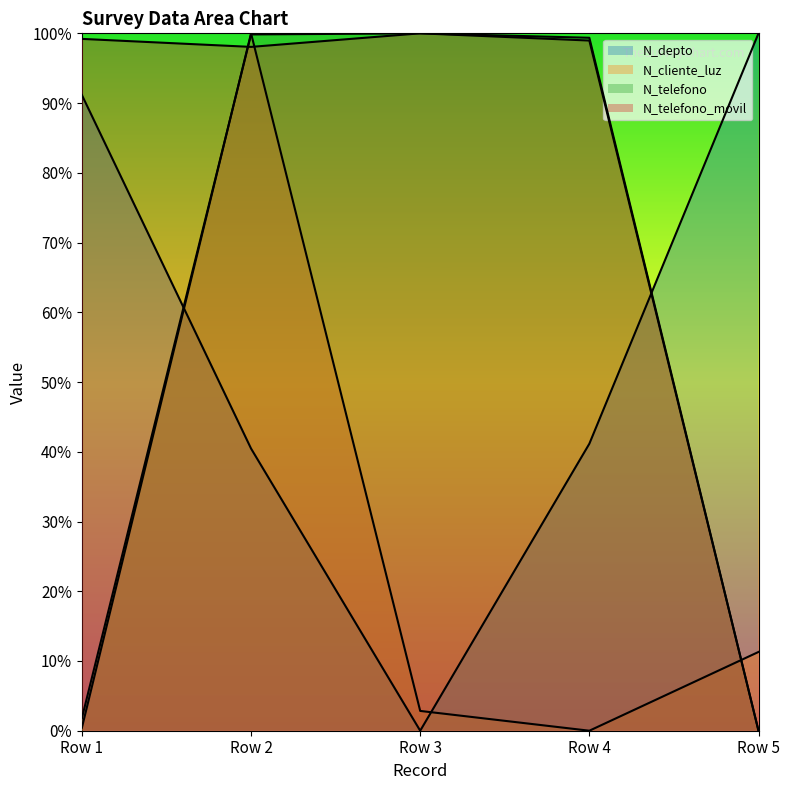

Does the chart display data point markers on the line(s)?

No